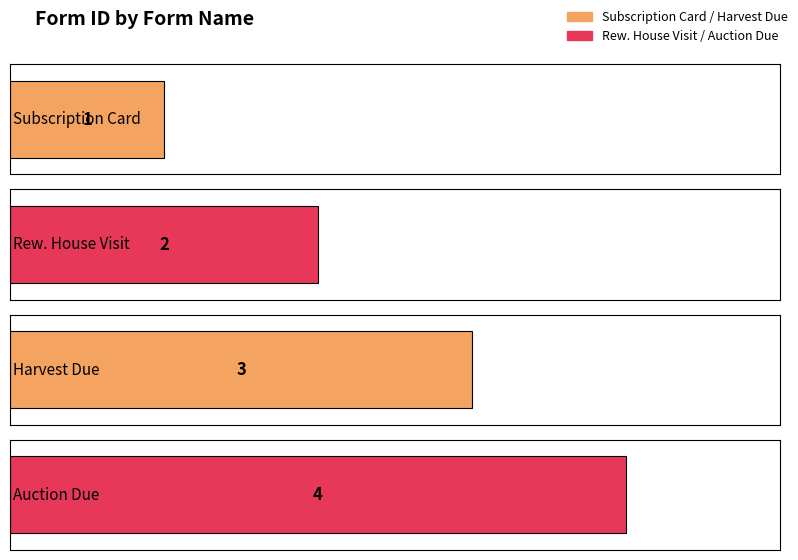

Count the values in the range 2 to 4.

3